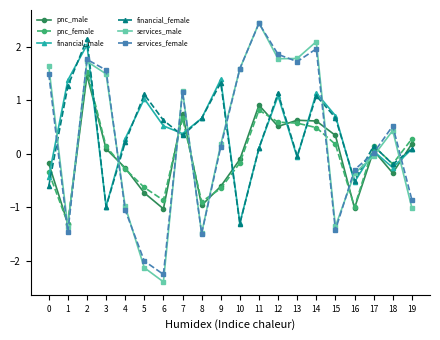

At which label does financial_female reach its minimum?

10